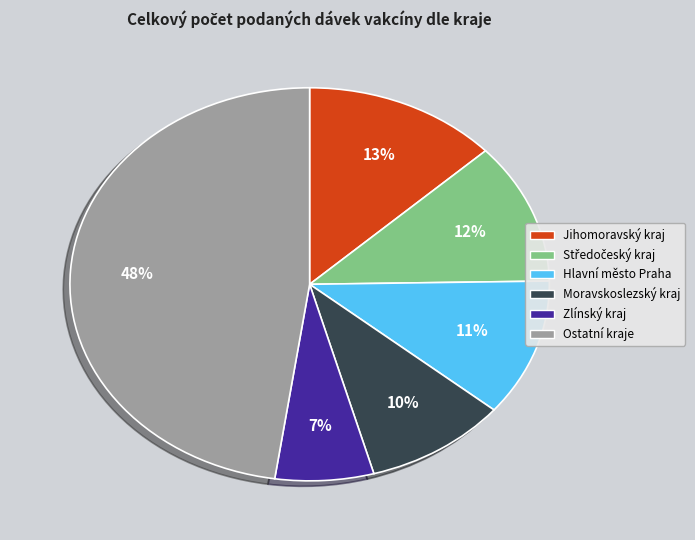

True or false: Zlínský kraj accounts for 7% of the total.

True